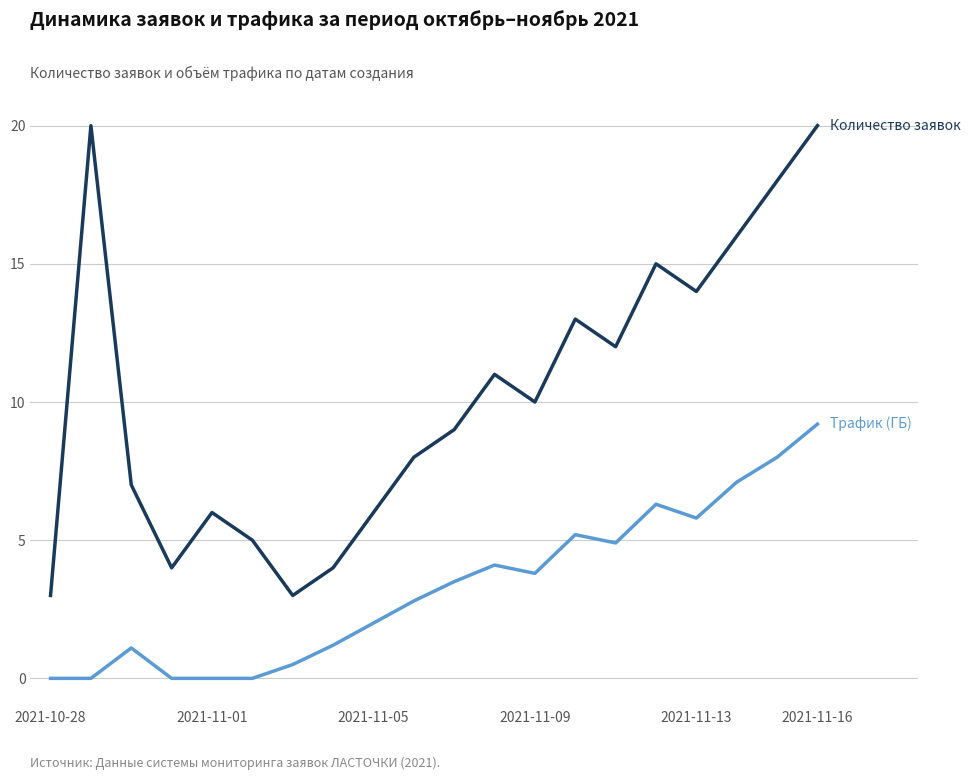

What is the greatest value displayed?

20.0